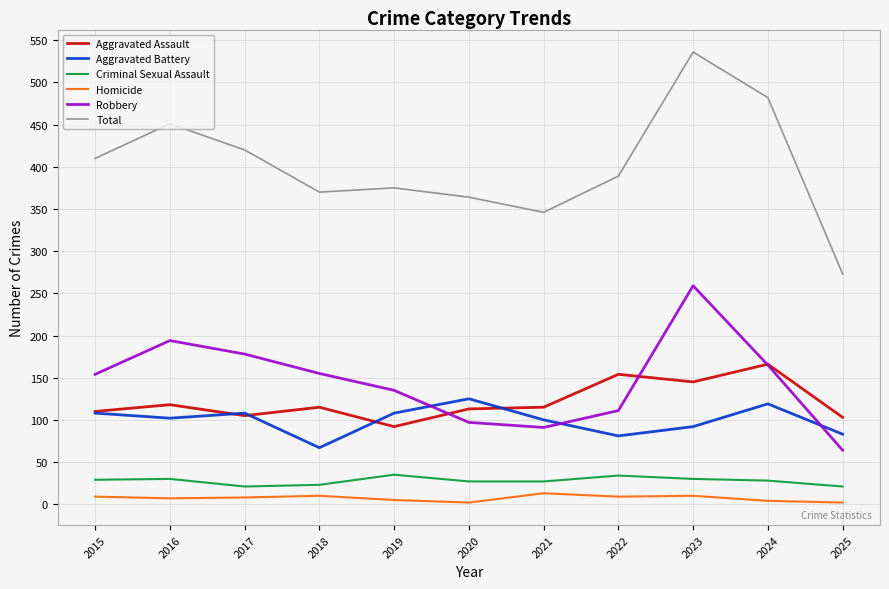

Where is the first local minimum for Total?

2018